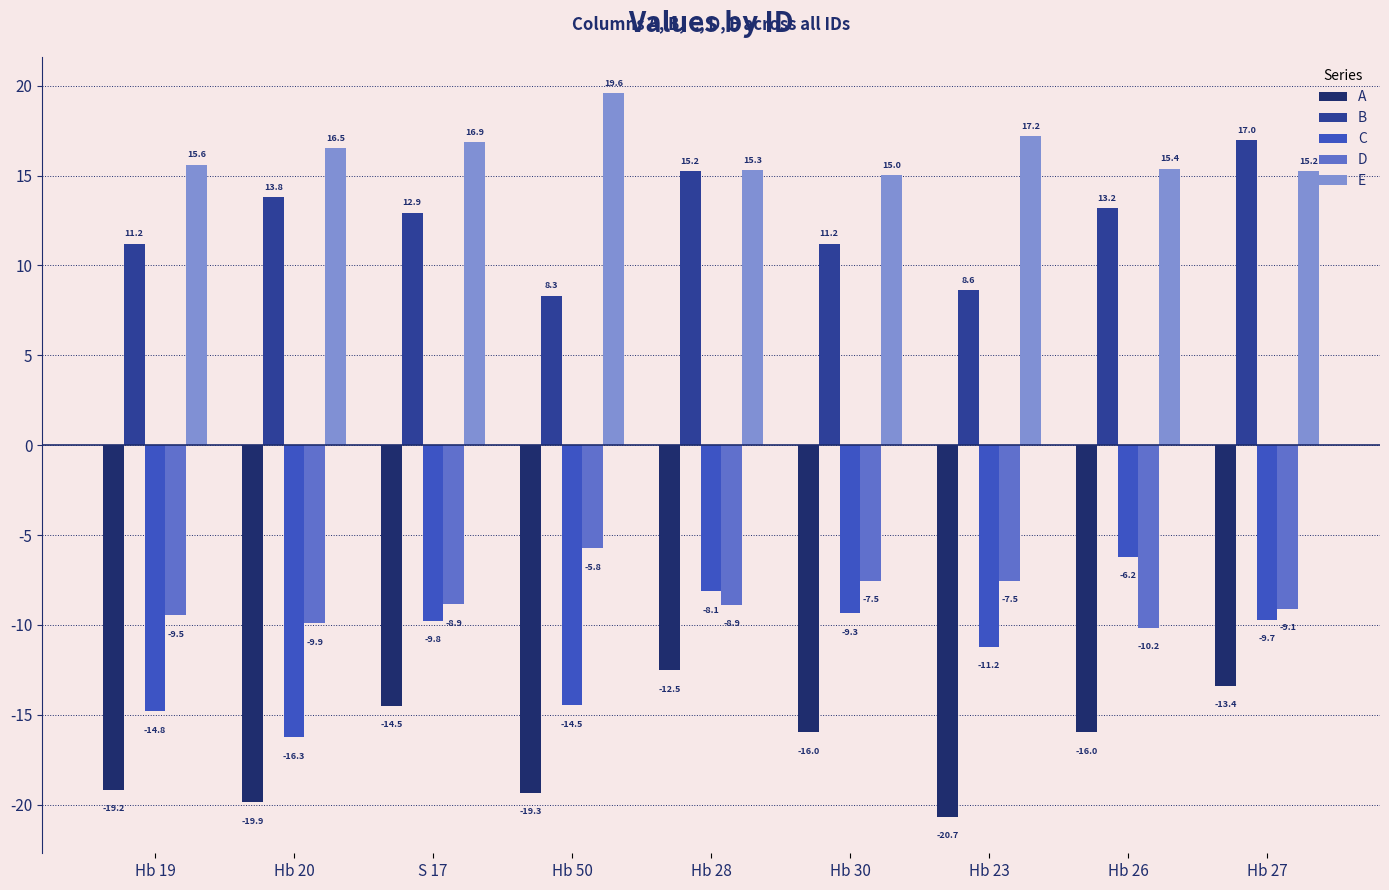

Which category has the lowest value in the D series?

Hb 26